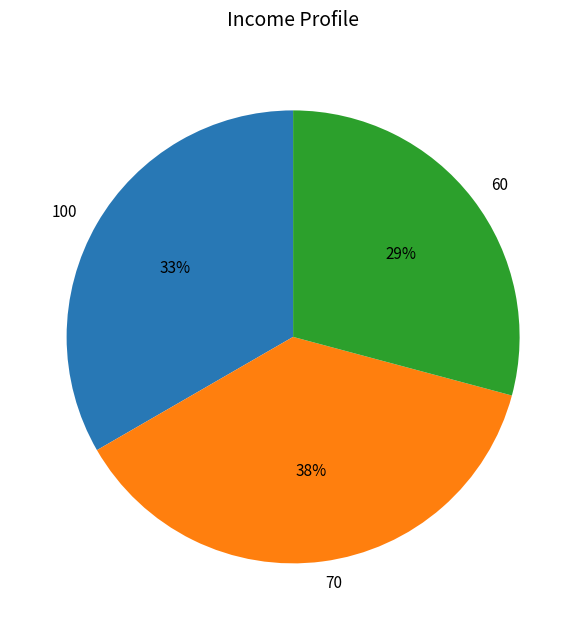

Between 60 and 70, which is larger?

70